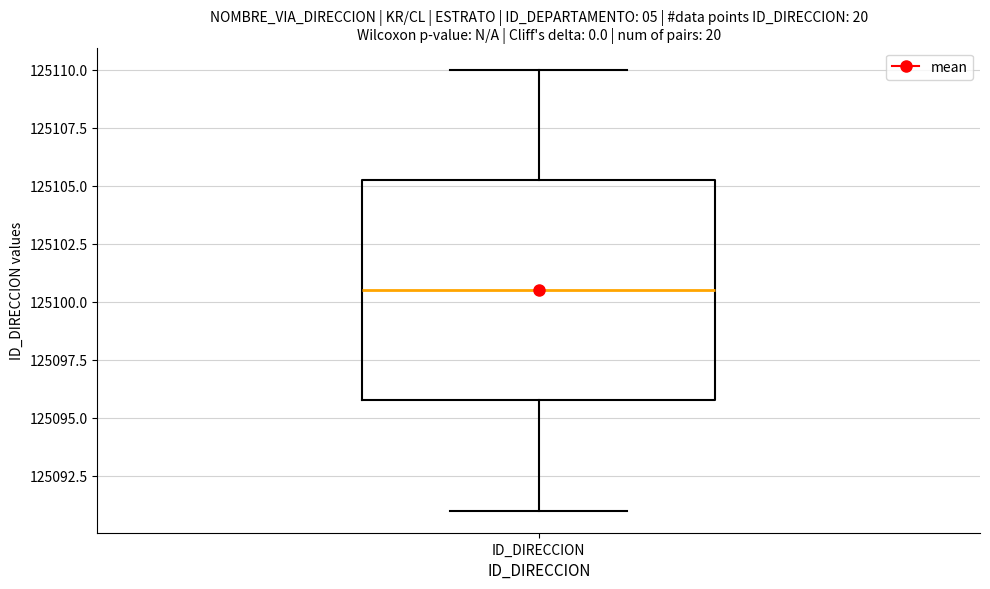

Transcribe this box plot: give where the median line is, the range the box spans, and where the two whiskers end, as read against the y-axis. The values are not printed on the chart, so give them approximately, as read against the axis.

median 125100.5, box 125096.0 to 125105.5, whiskers 125091.0 to 125110.0